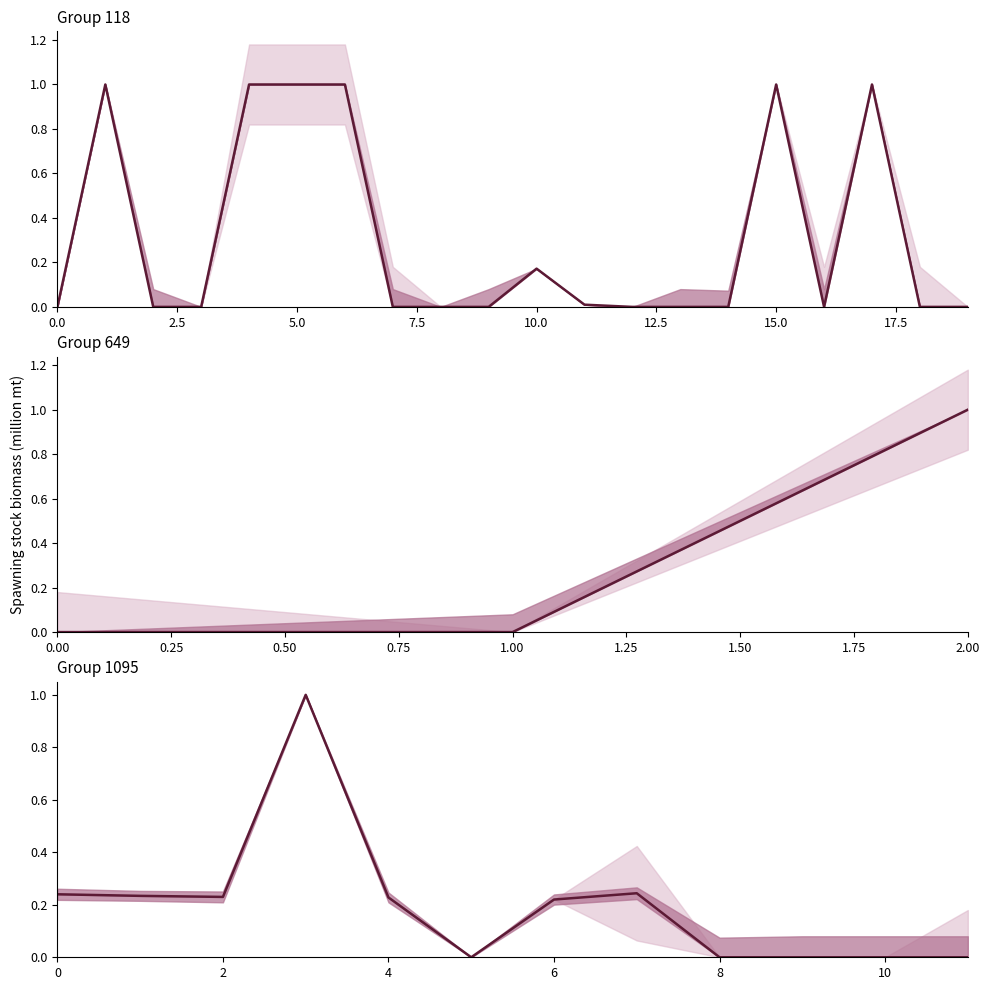

Where is the data nearest to the value 0?

12.5